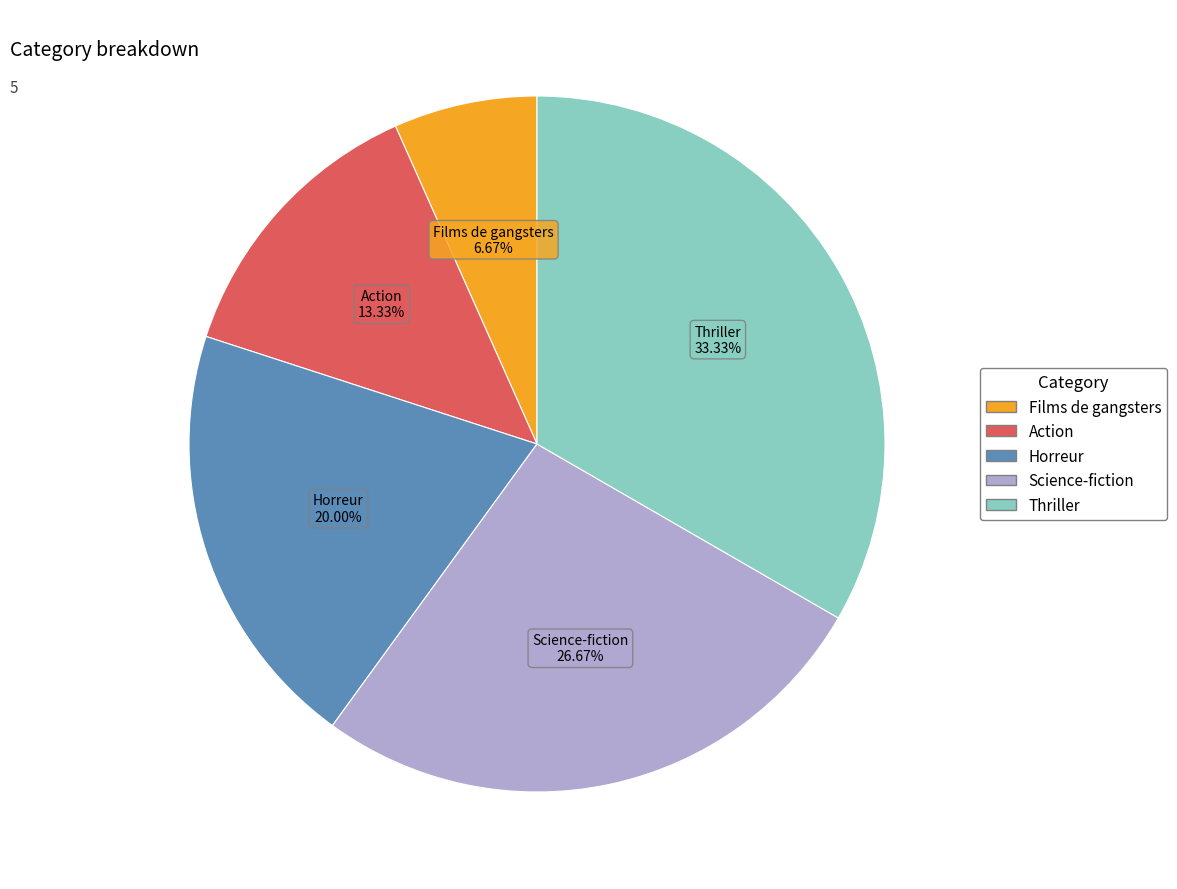

Which slice is the smallest?

Films de gangsters